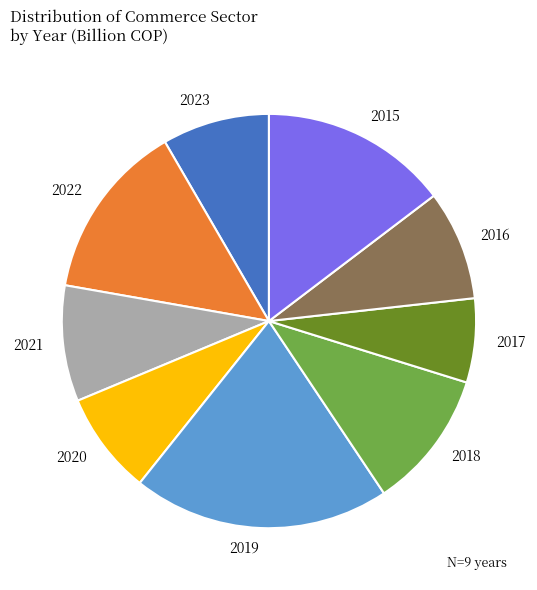

The 2021 slice represents 1% of the pie. True or false?

False